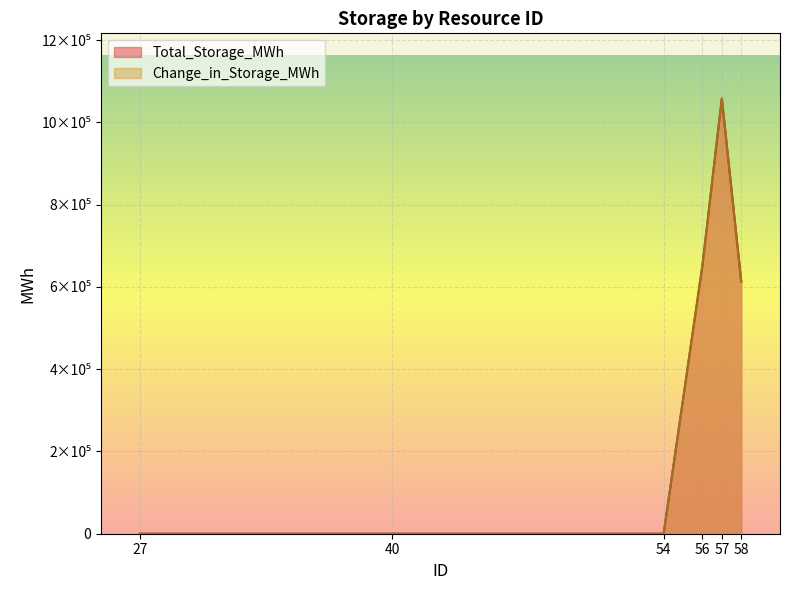

At which category is the sum across all series the highest?

57